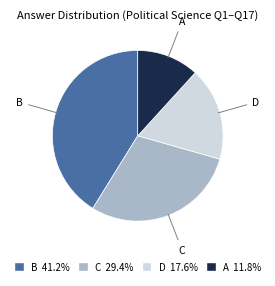

Which category has the biggest portion of the pie?

B